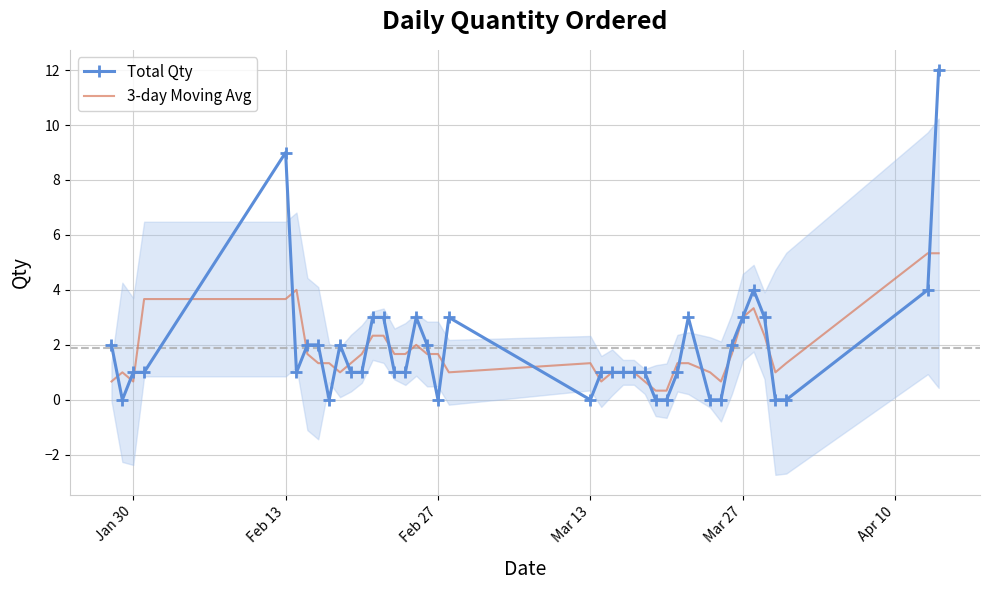

Which series has the largest total across all categories?

Total Qty